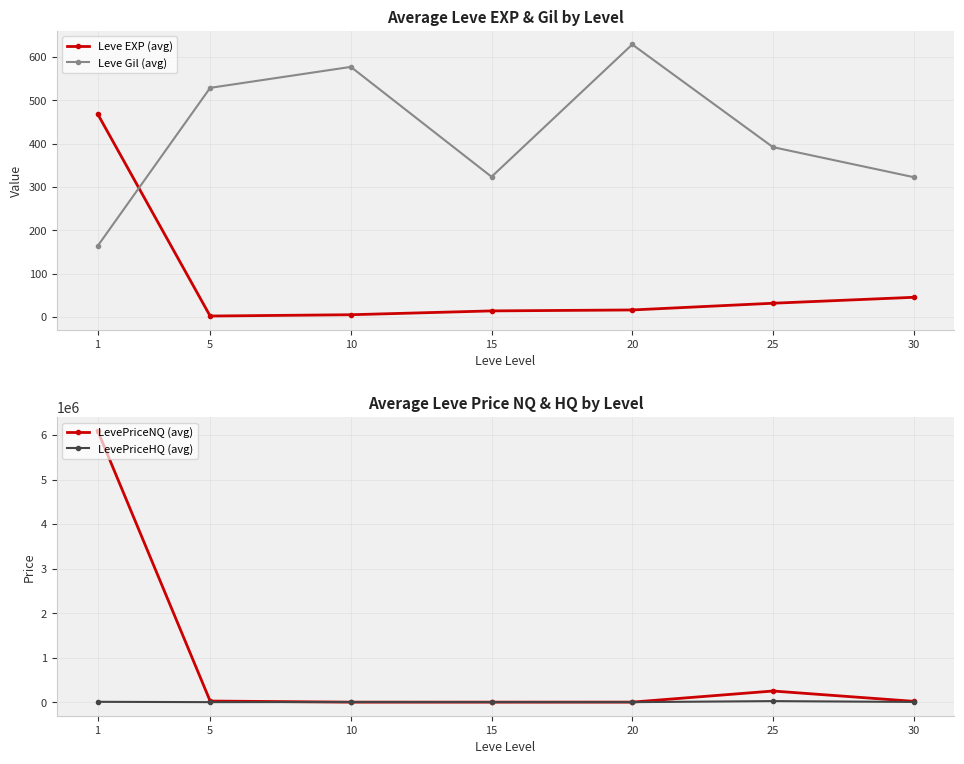

What is the greatest value displayed?

6099011.5